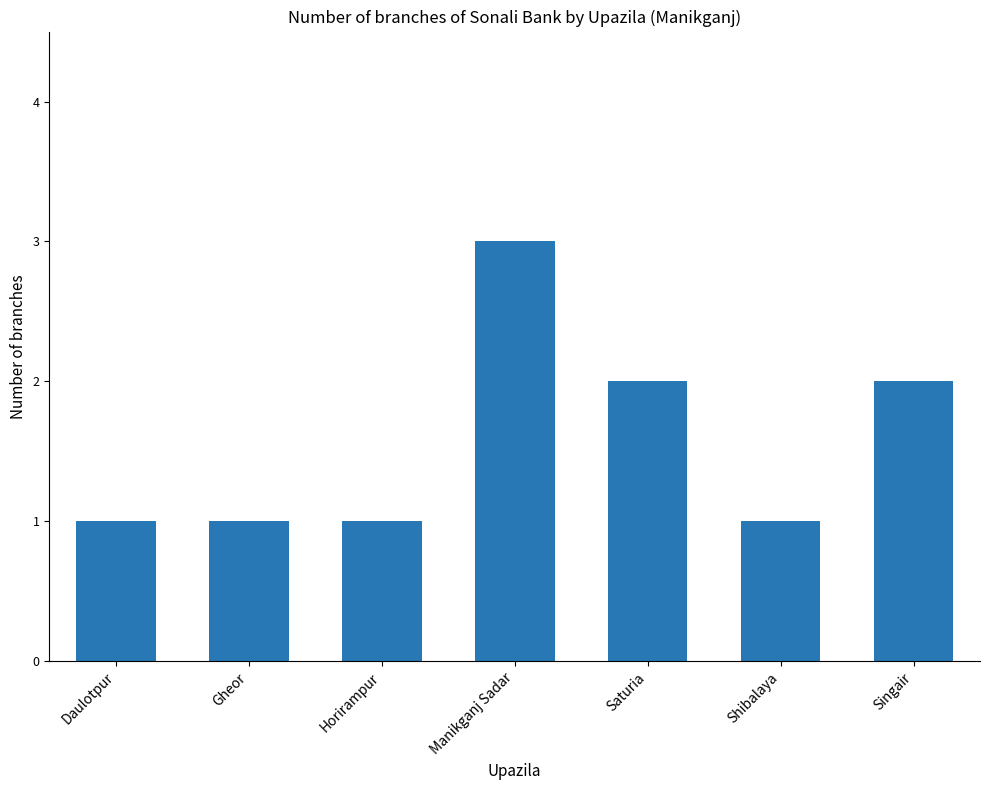

The value at Daulotpur is 1. True or false?

True